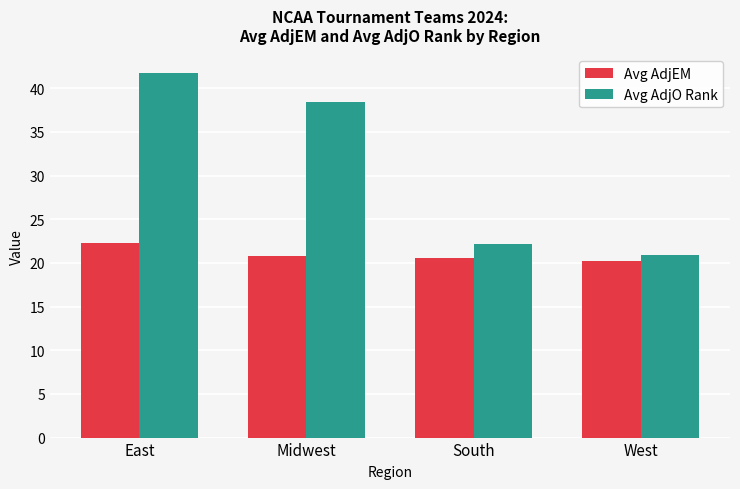

What is the average value of the Avg AdjO Rank series?

30.8